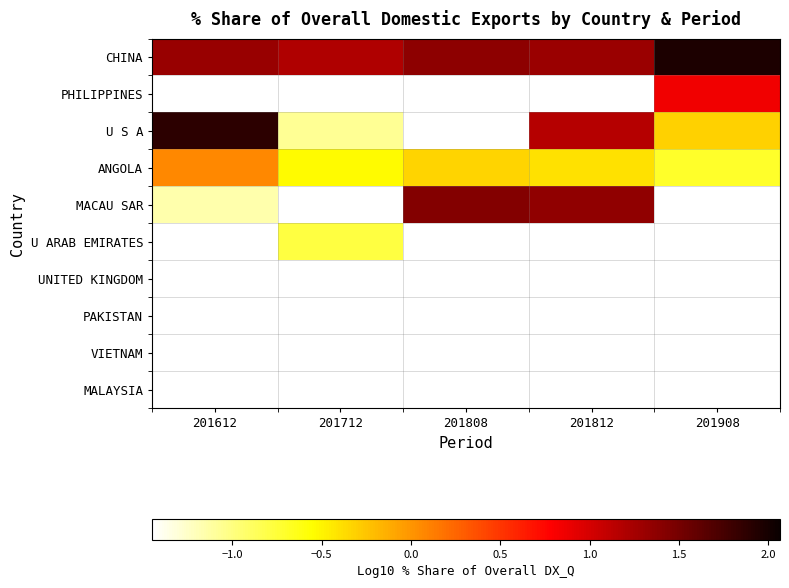

Which label corresponds to the largest value in the chart?

201908